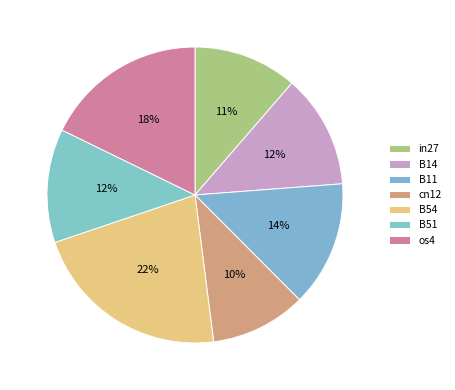

Is there a majority slice in this chart?

No